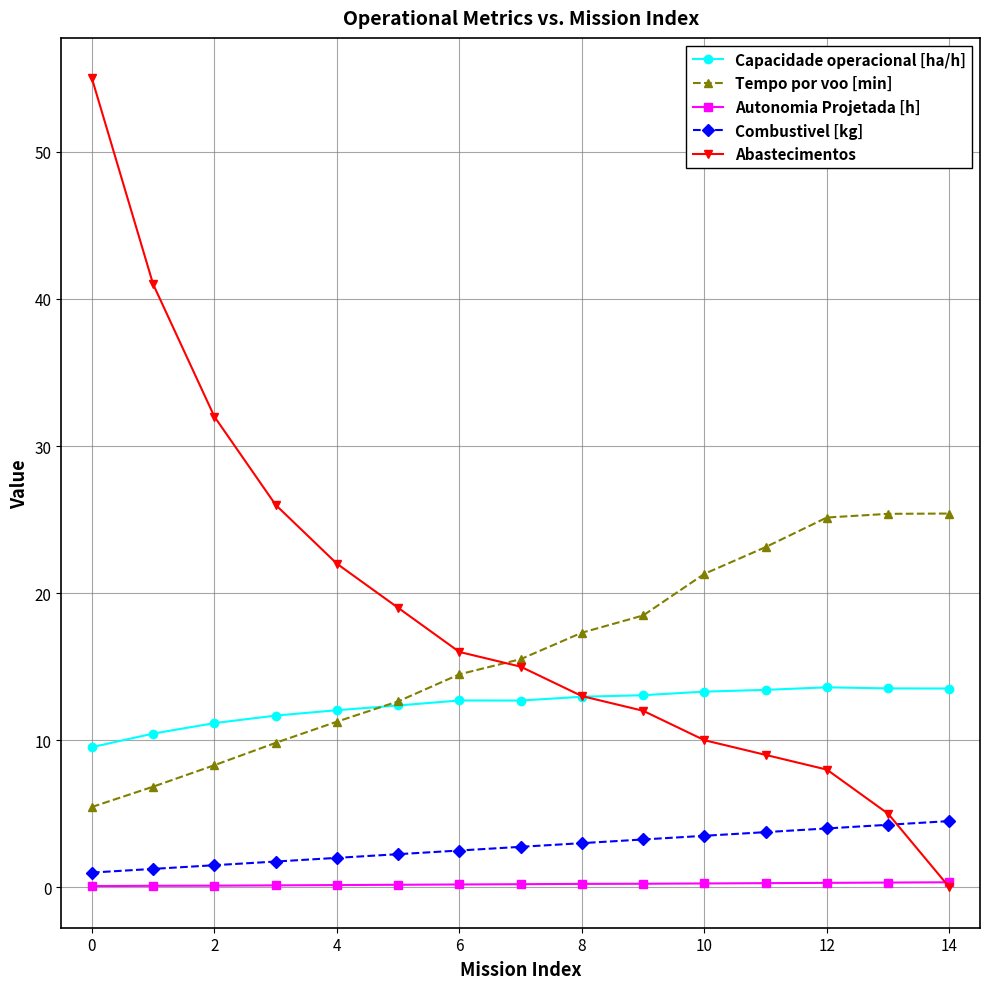

Which series has the largest range (max minus min)?

Abastecimentos